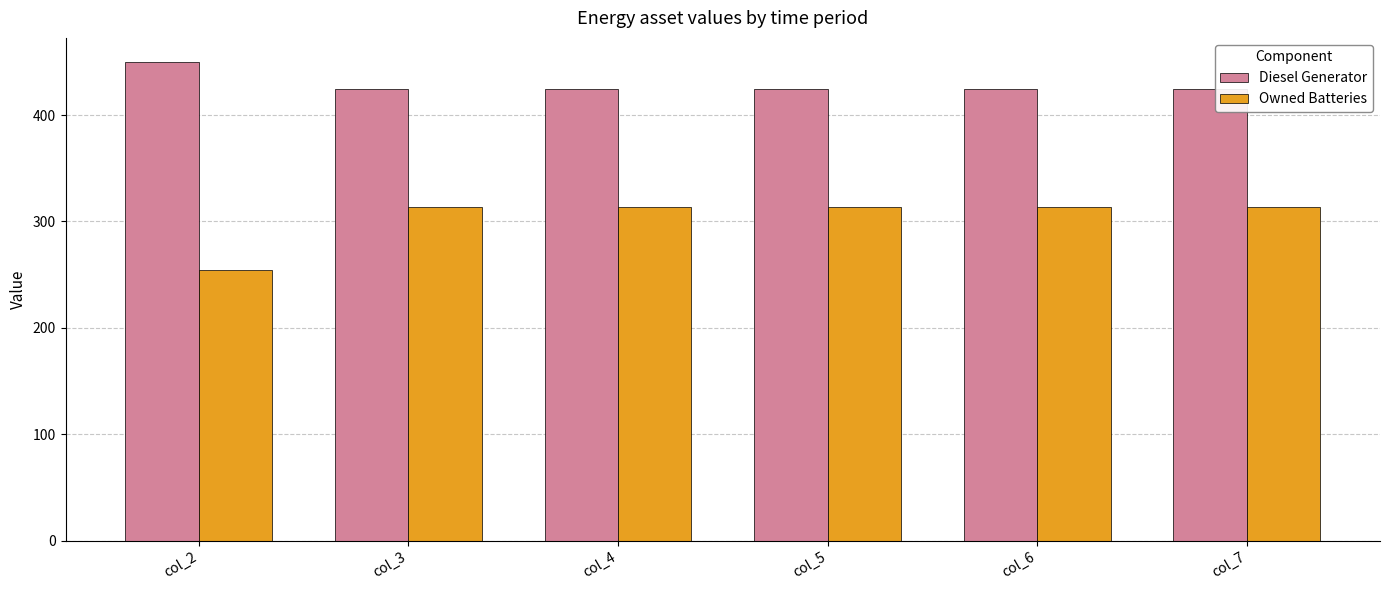

Which series has the widest spread of values?

Owned Batteries